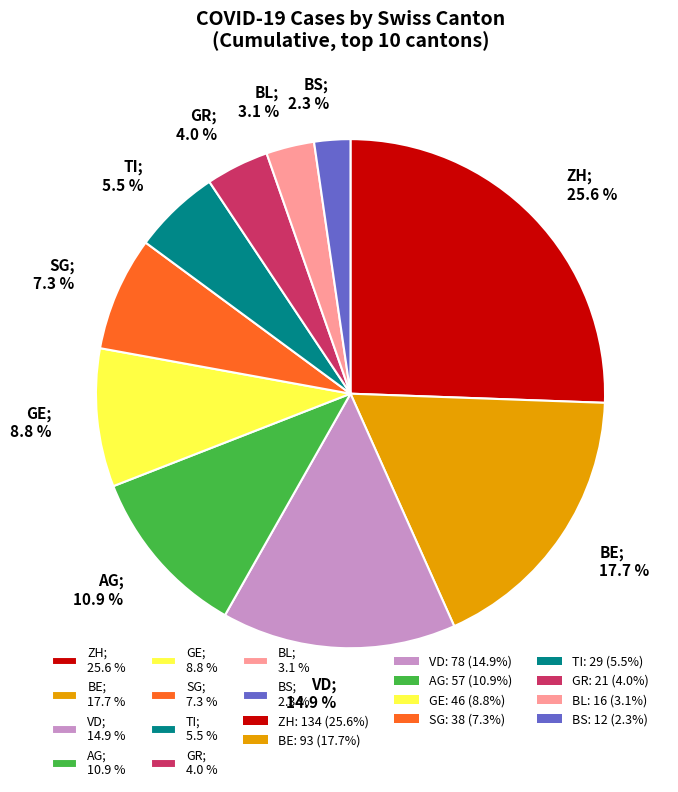

Which category has the smallest portion of the pie?

BS